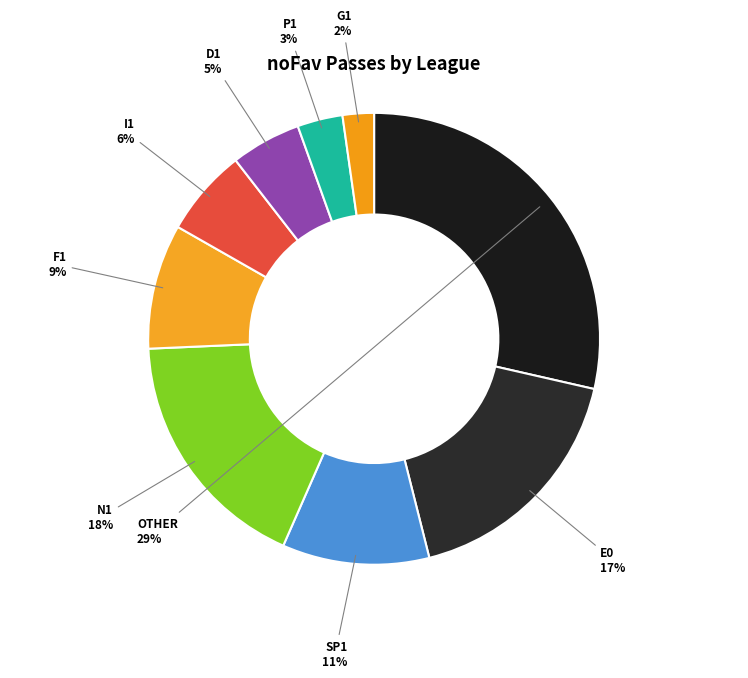

To the nearest percent, what percentage of the pie is P1?

3%